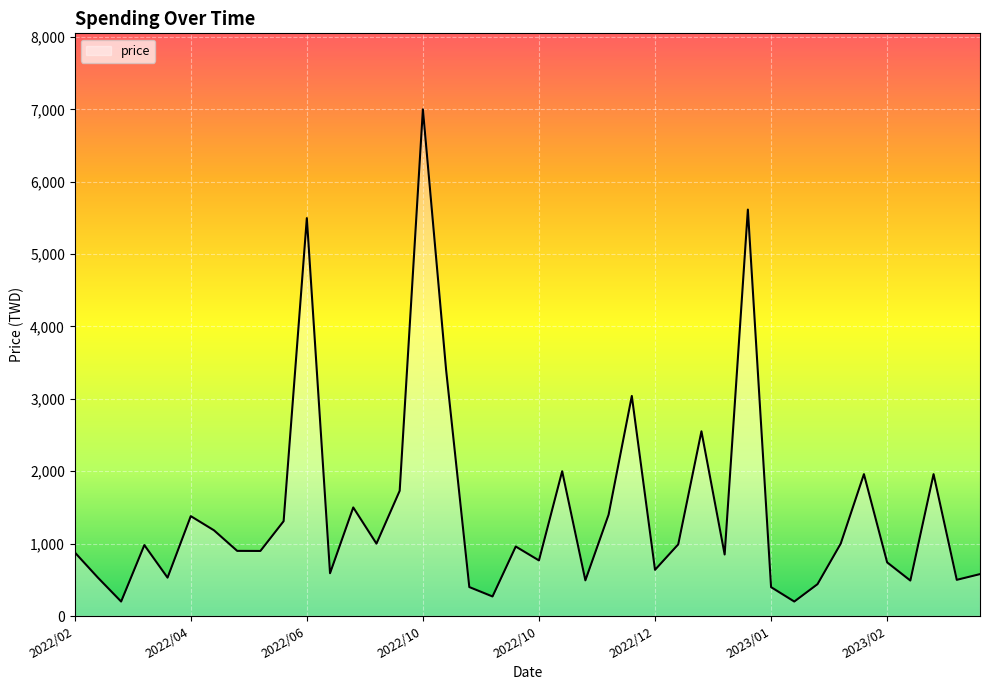

What is the difference between the maximum and minimum values?

6800